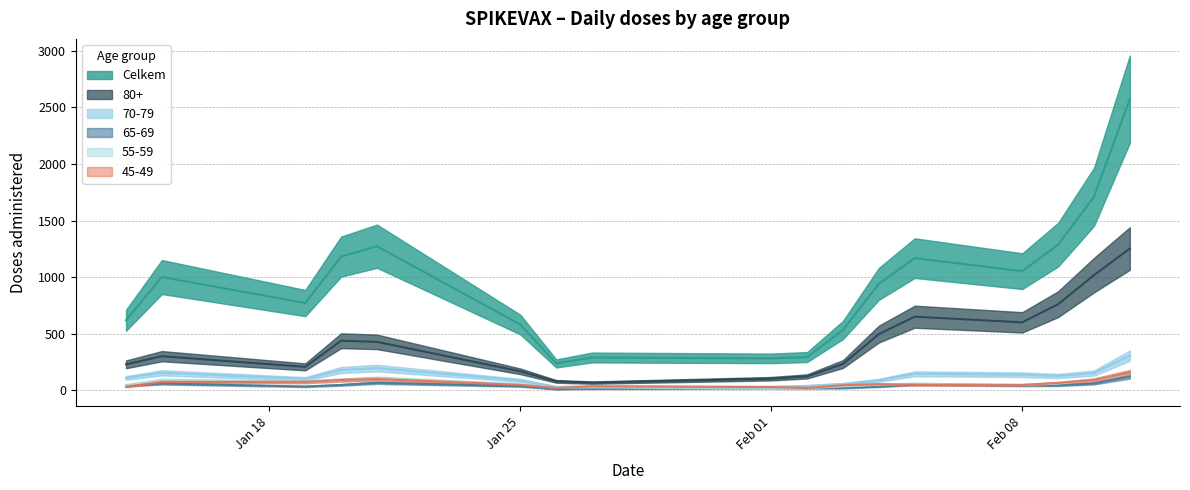

How many data points in 55-59 are above 59?

8